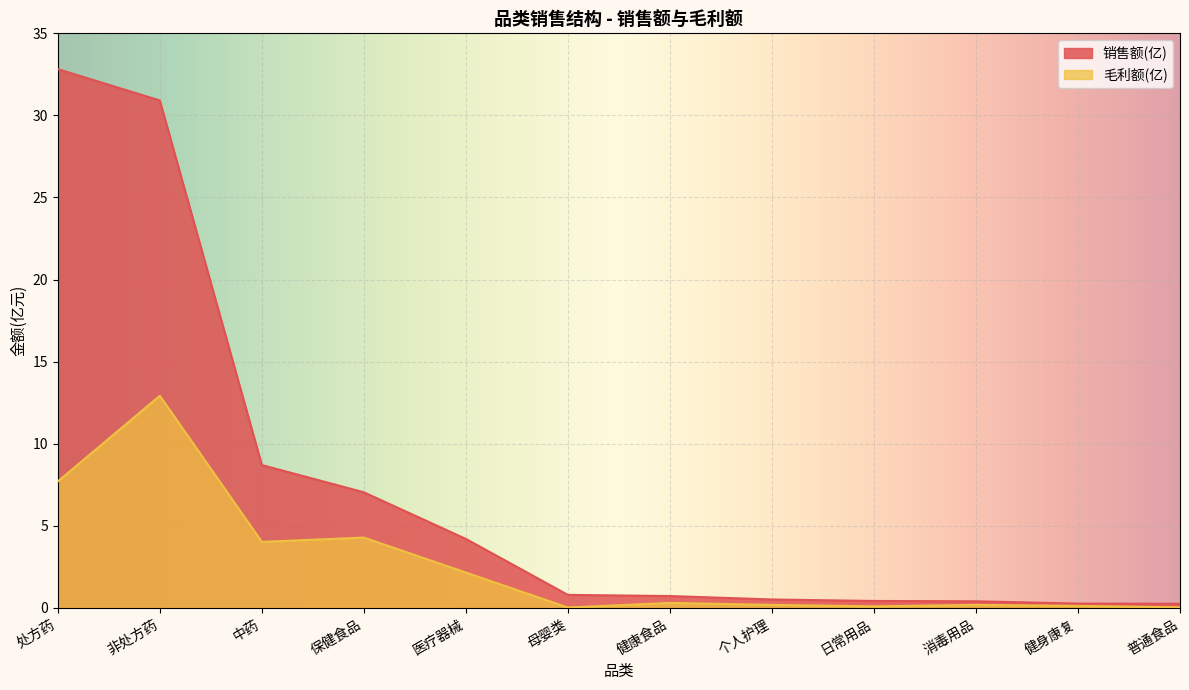

The value of 毛利额(亿) at 消毒用品 is 0.1. True or false?

False